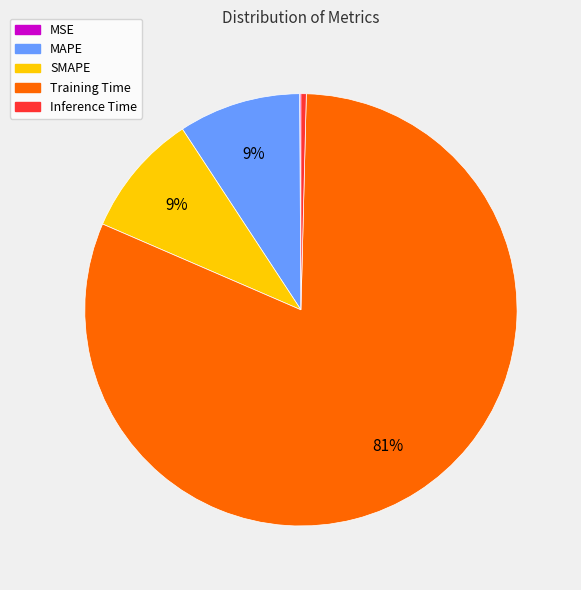

To the nearest percent, what percentage of the pie is SMAPE?

9%